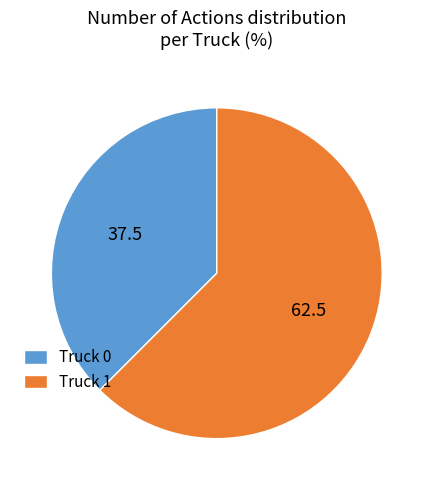

True or false: Truck 1 accounts for 55% of the total.

False